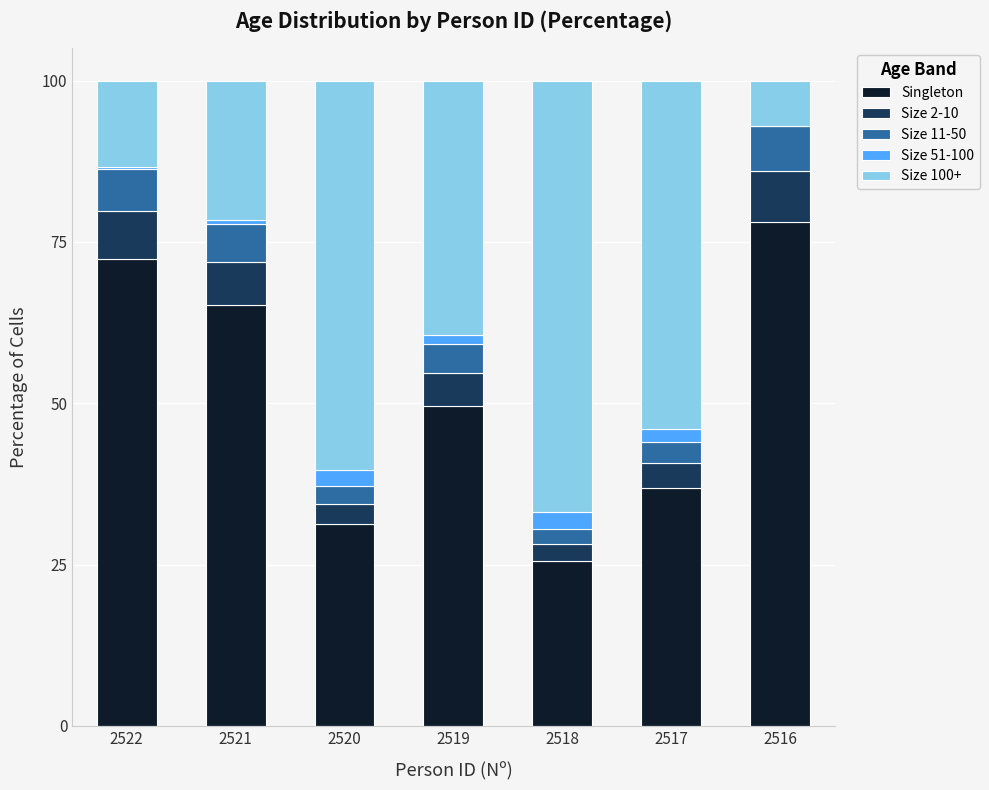

What is the maximum value for Singleton?

78.0